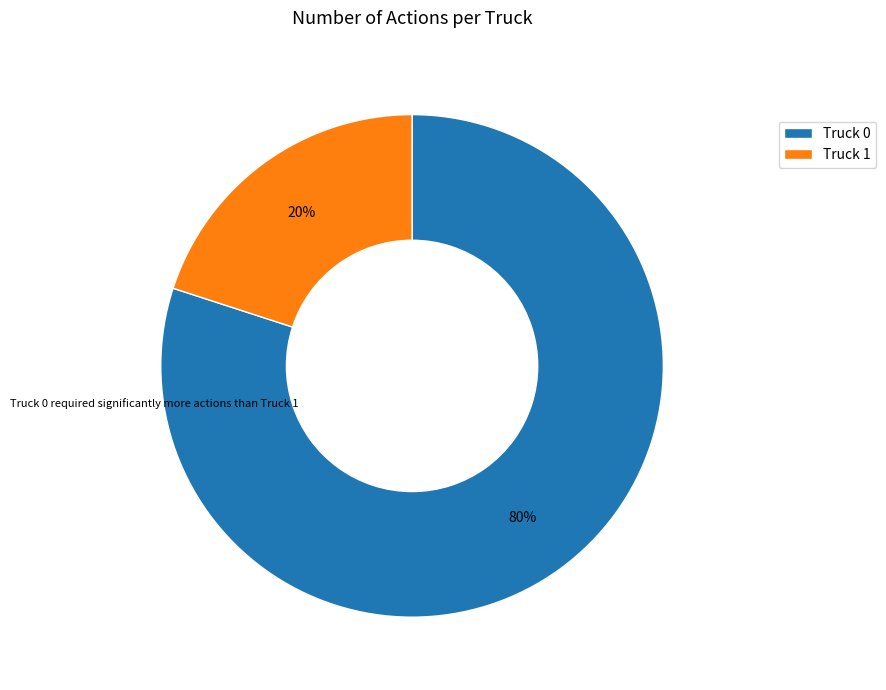

To the nearest percent, what is the difference between the Truck 1 and Truck 0 slice percentages?

60%